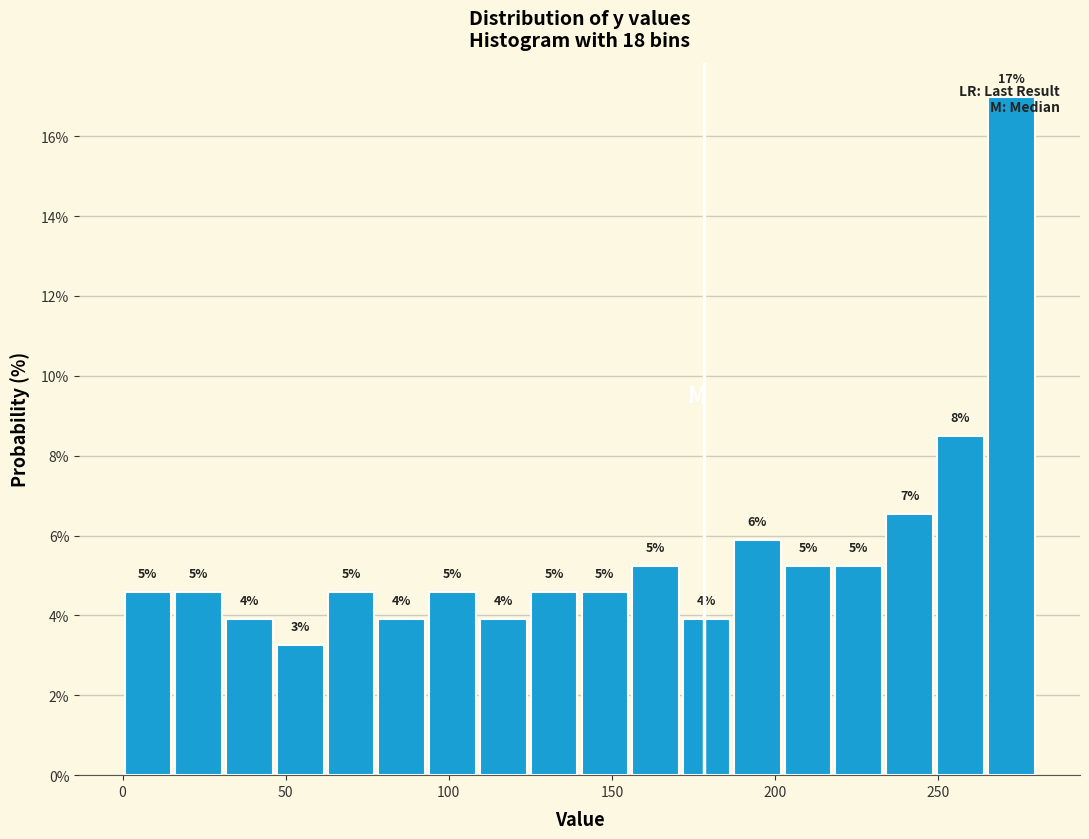

Around what value on the x-axis is the tallest bar? Give the approximate position of its centre, as read against the axis.

270